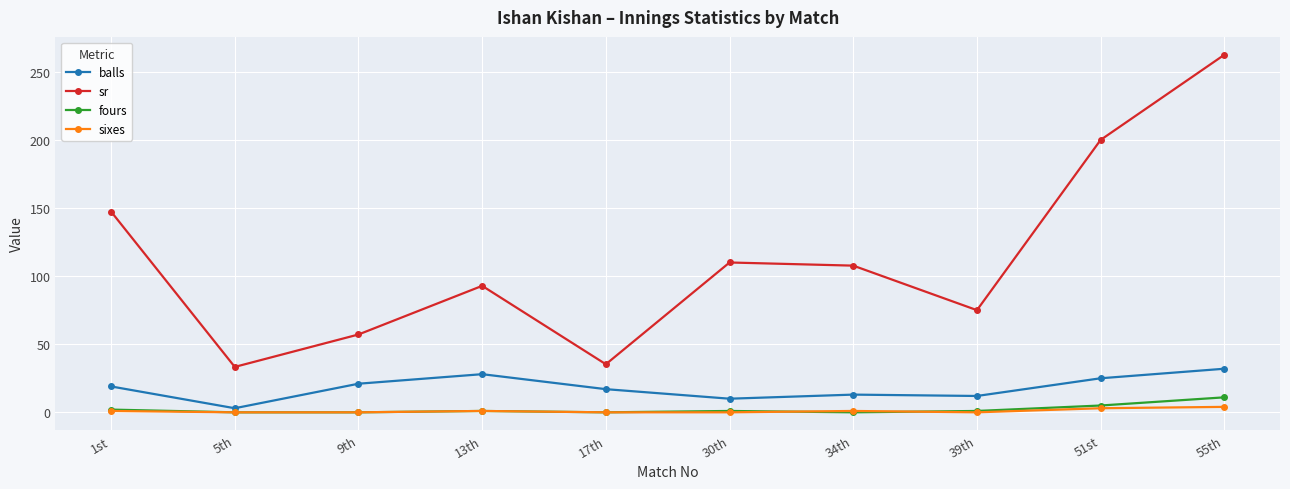

True or false: balls and sixes cross at least once.

False